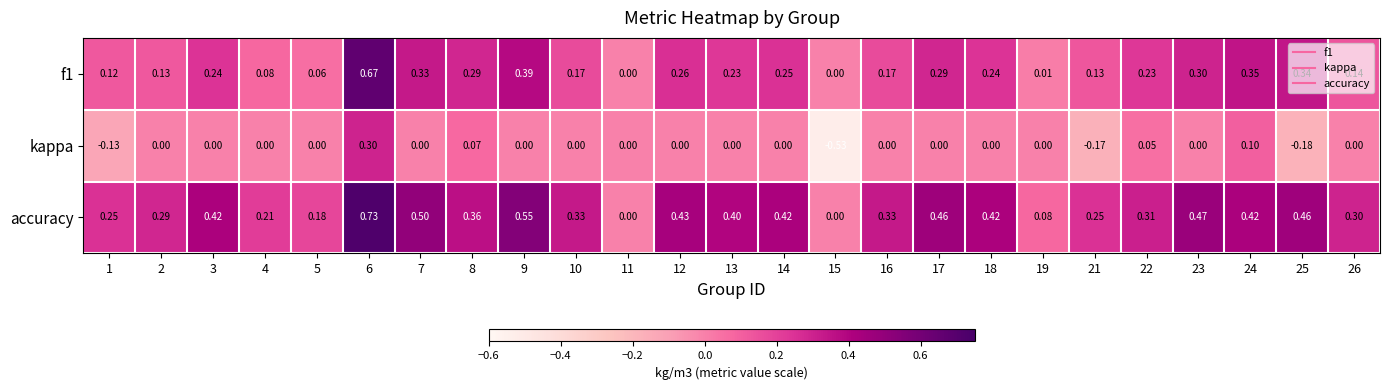

Is the value of accuracy at 18 greater than the value of kappa at 3?

Yes